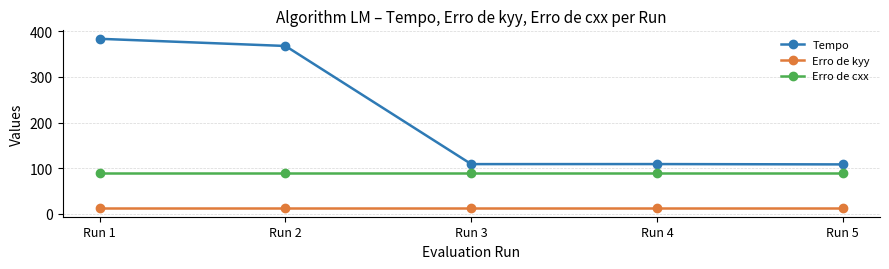

The value of Erro de kyy at Run 3 is 12.5. True or false?

True